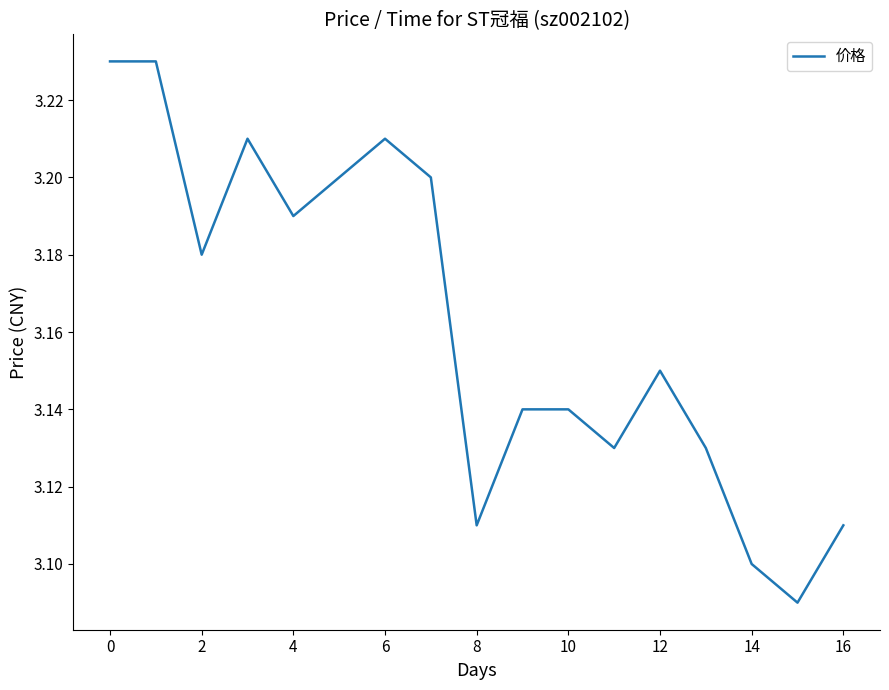

Is it true that the value at 16 is 5.0?

False